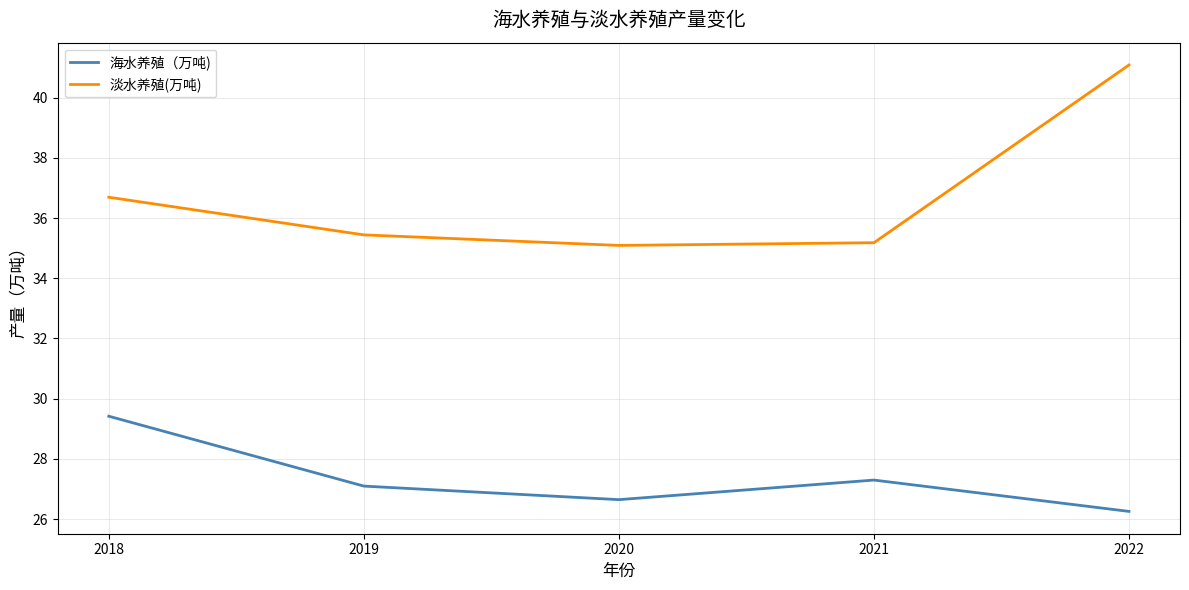

What is the difference between the maximum and second lowest values in the 淡水养殖(万吨) series?

5.9